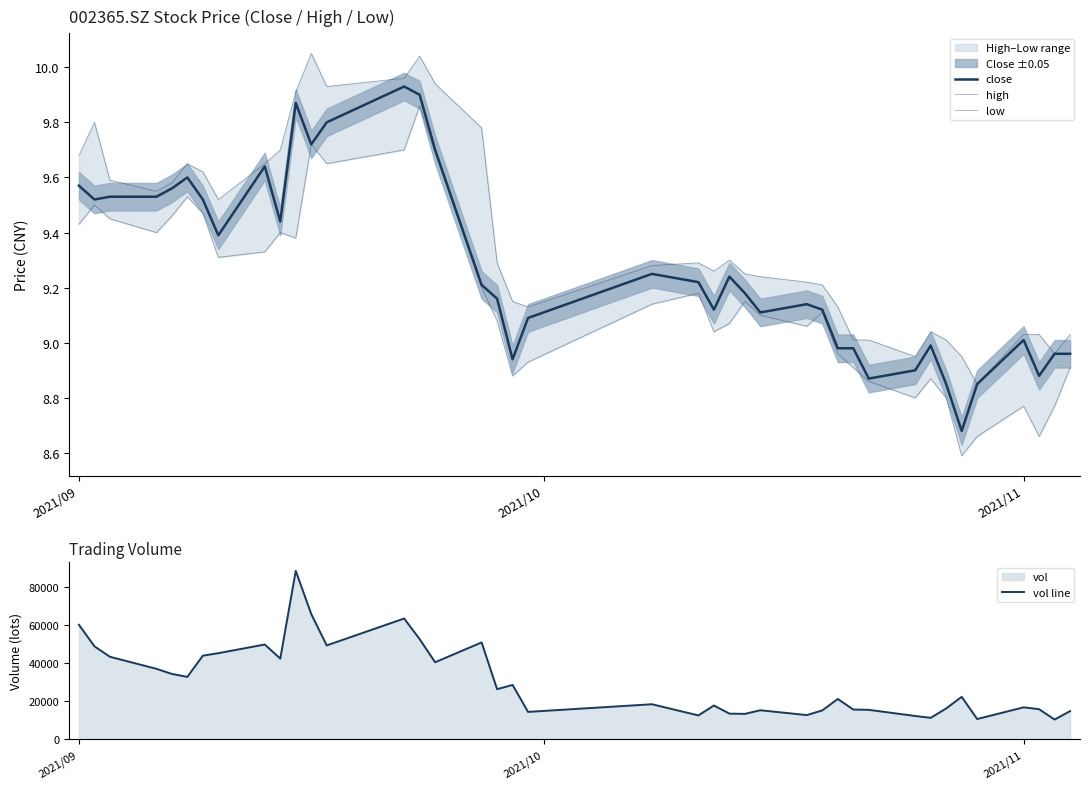

True or false: high and vol line cross at least once.

False